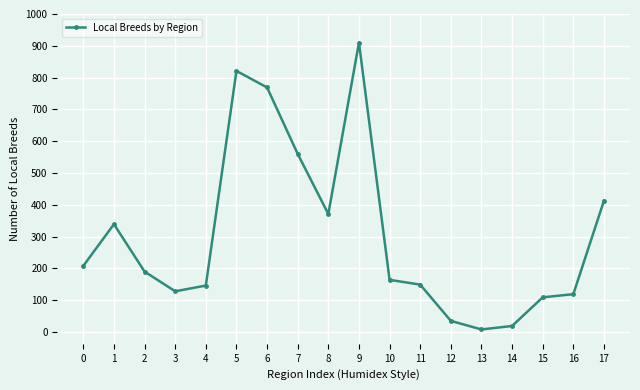

What is the difference between the maximum and minimum values?

902